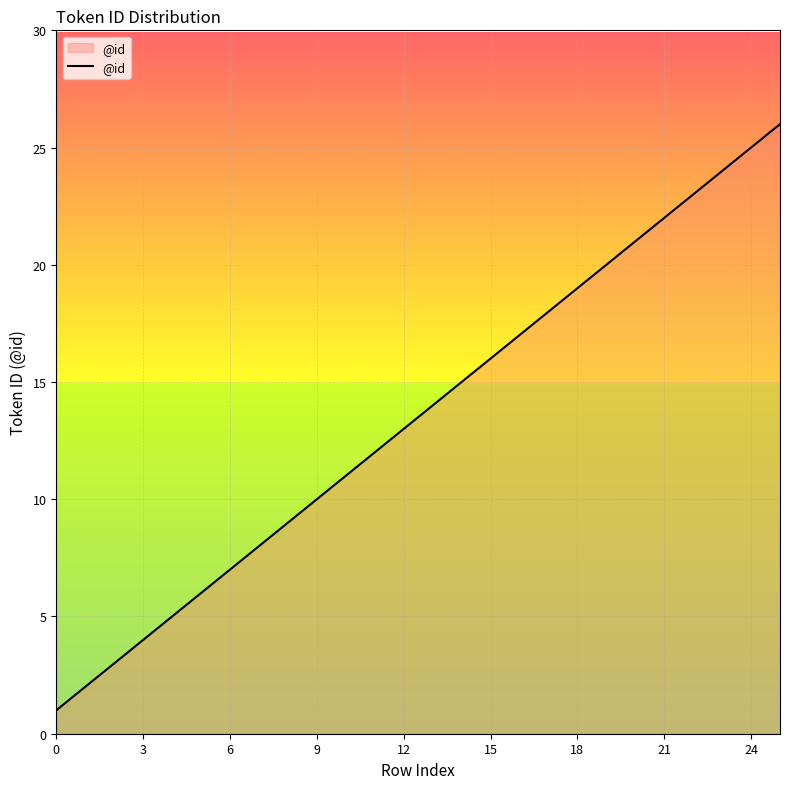

What is the difference between the maximum and minimum values?

25